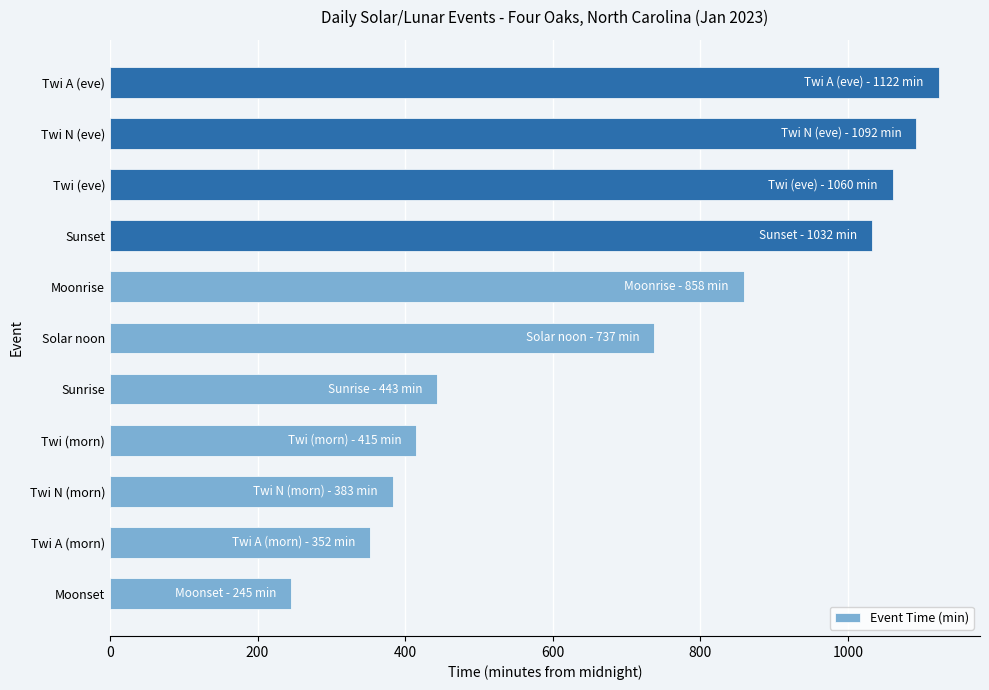

At which label is the value closest to 684?

Solar noon